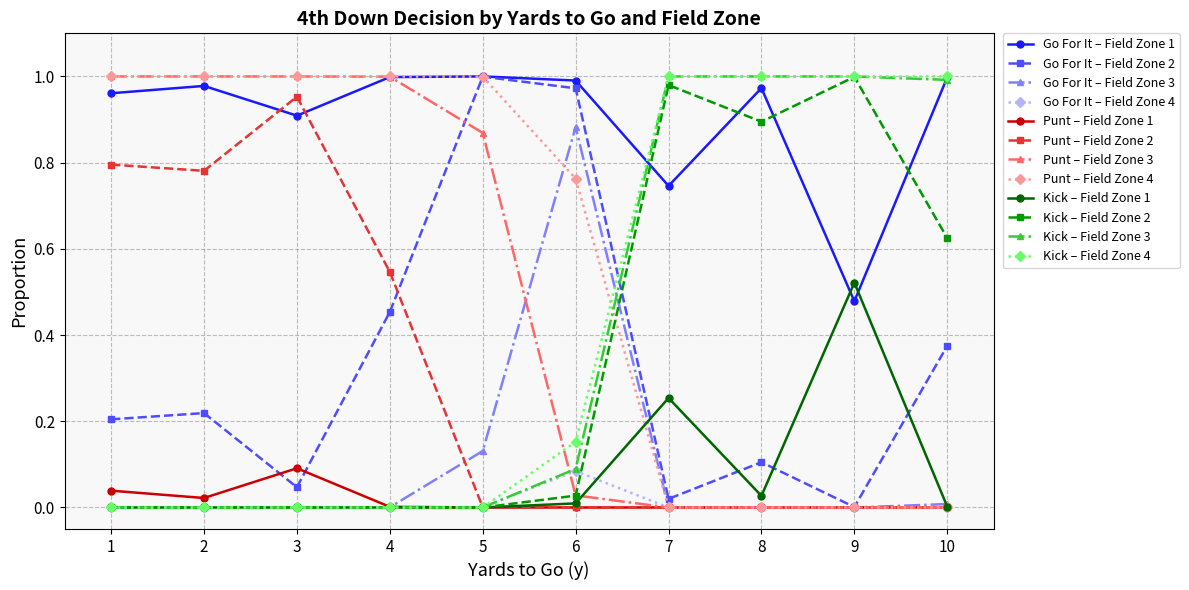

What is the total value across all series at 7?

4.0